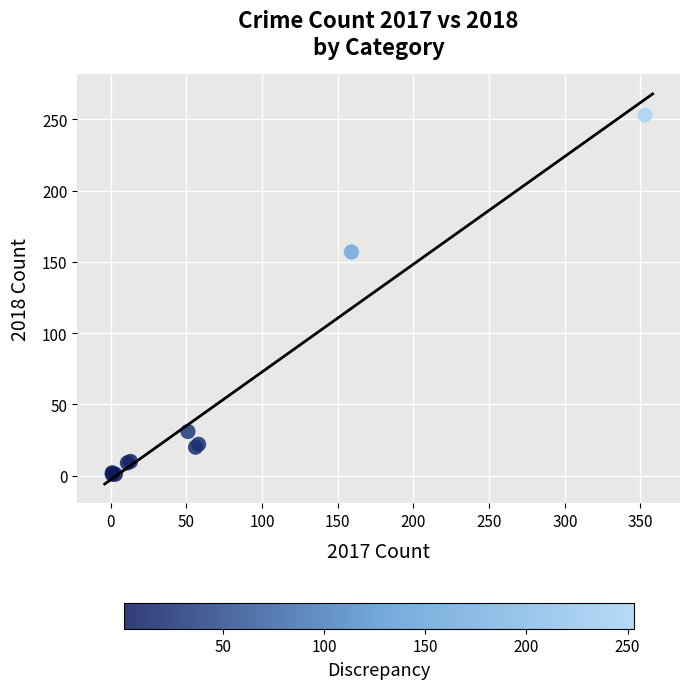

What Y value in the scatter plot is closest to 127?

157